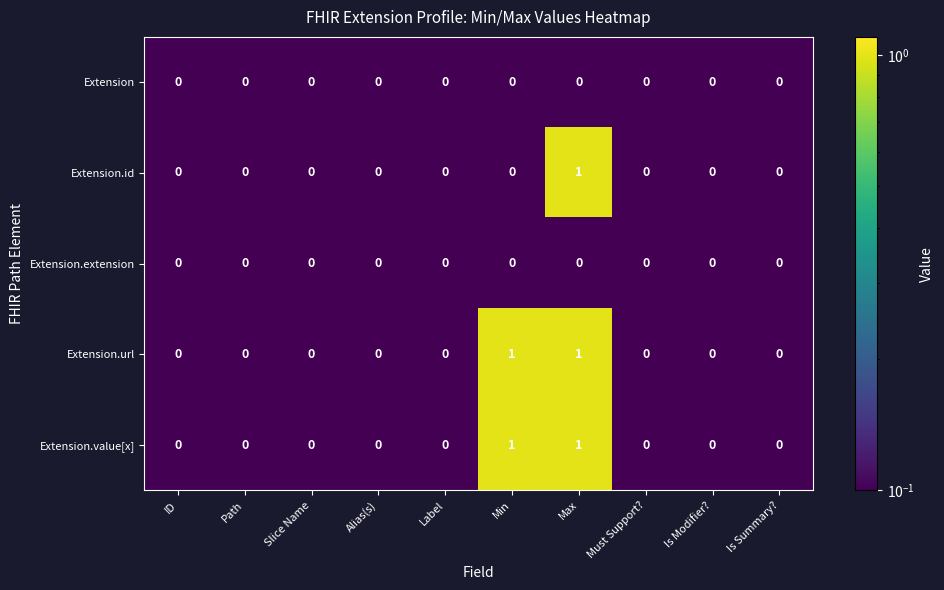

How many Extension.value[x] values are between 0 and 1?

10